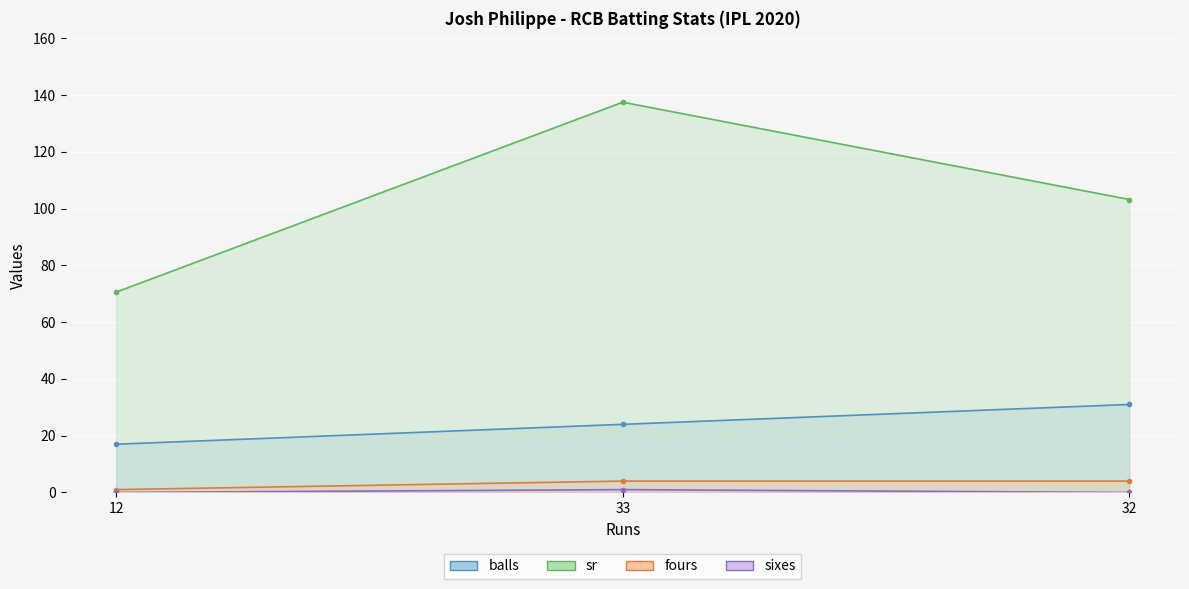

What are all the series names shown in the legend?

balls, sr, fours, sixes